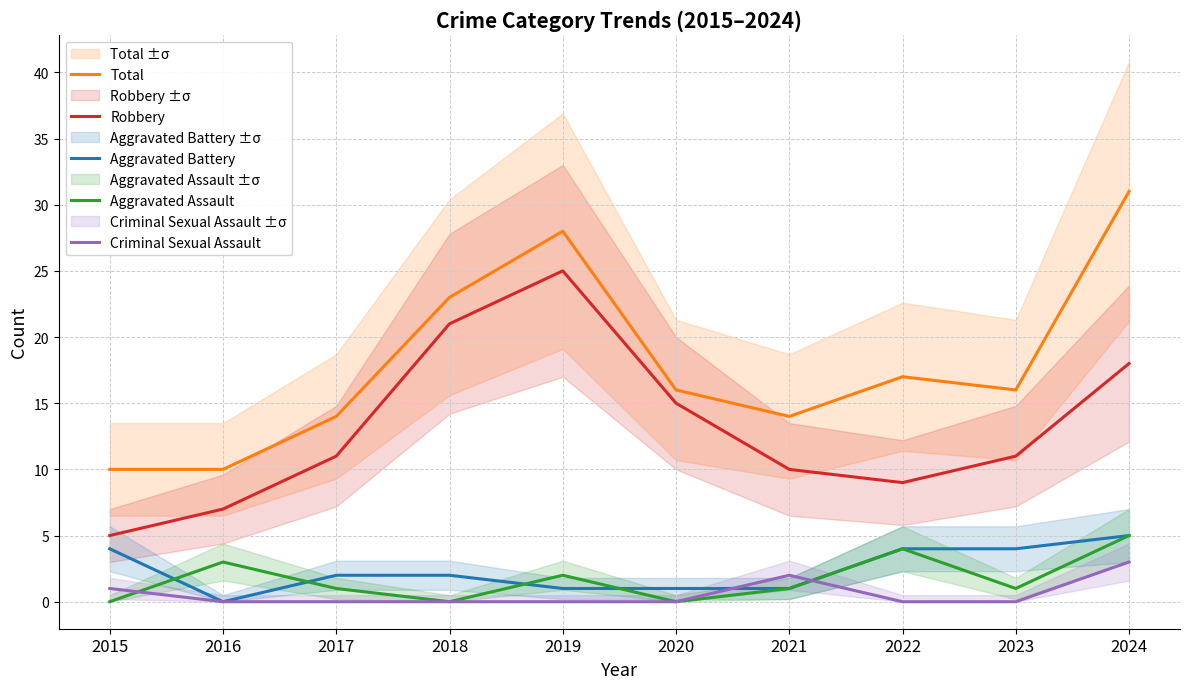

Where do Aggravated Battery and Criminal Sexual Assault first cross each other?

2020 and 2021